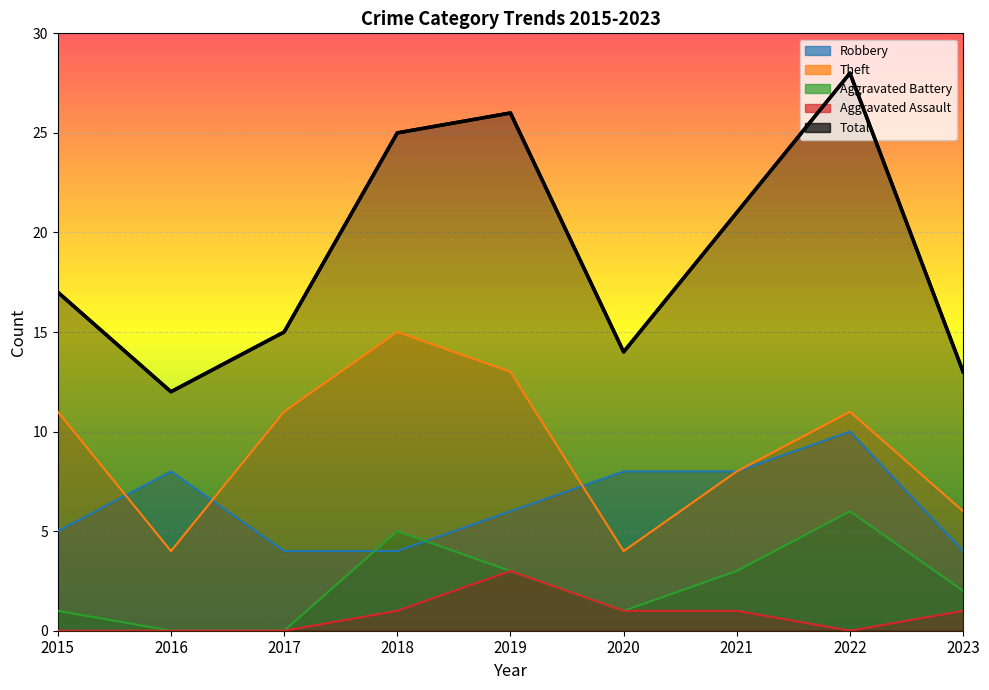

What is the sum of all Total values?

171